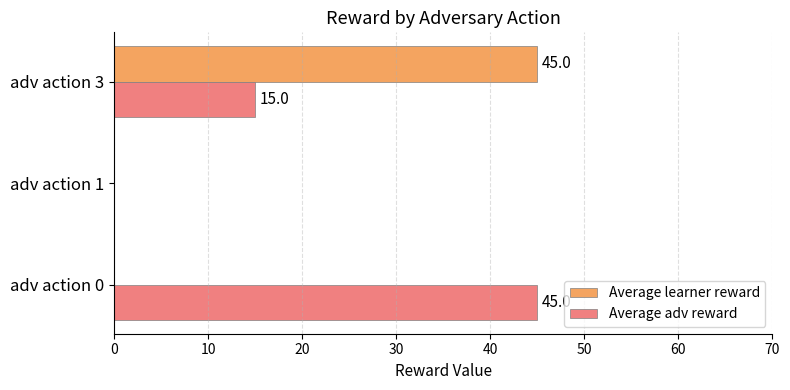

What is the greatest value displayed?

45